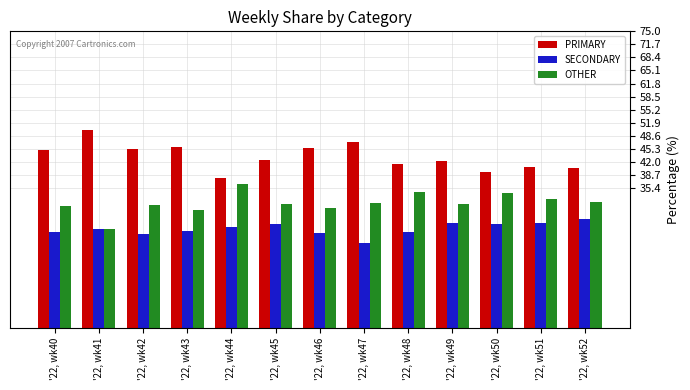

What is the spread (max minus min) of values at '22, wk42?

21.3